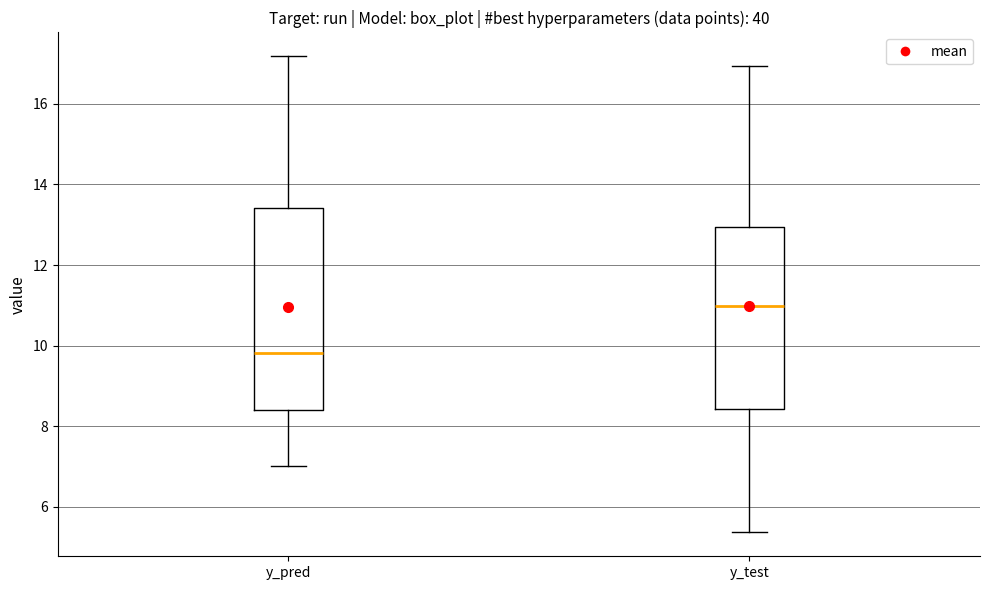

Which box is the tallest, from its lower edge to its upper edge?

y_pred